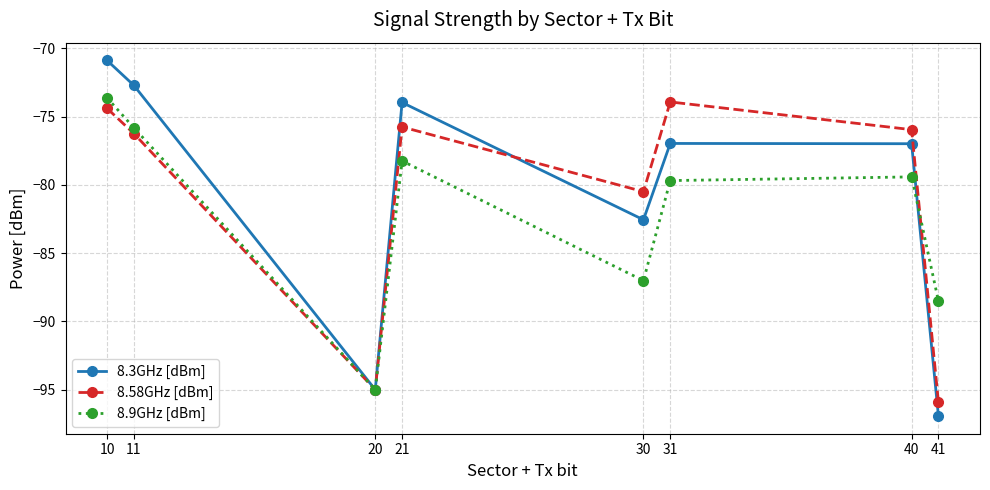

At which label does 8.3GHz [dBm] reach its peak?

10